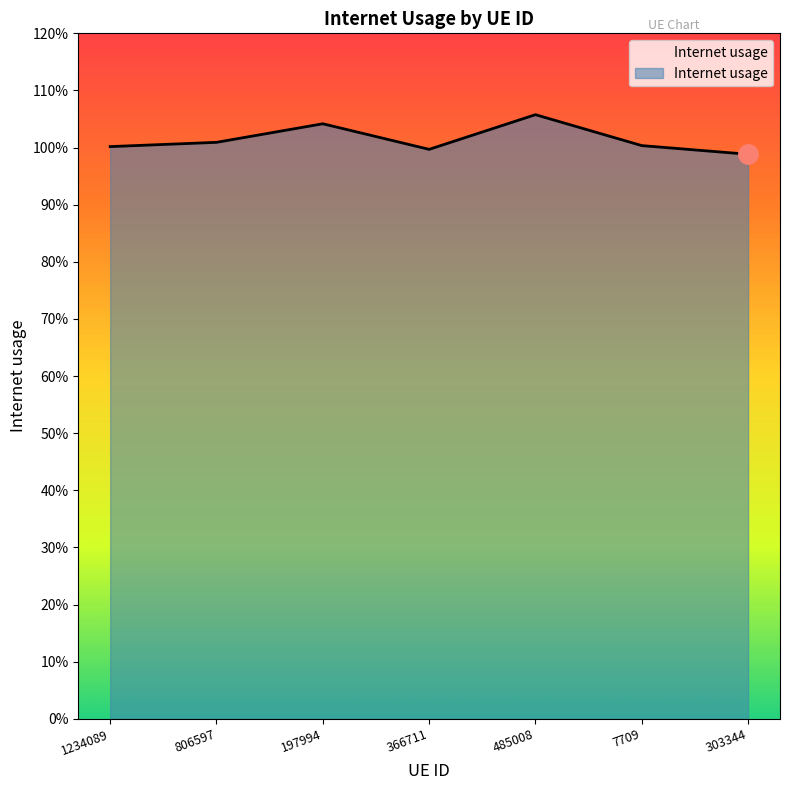

Does the chart display data point markers on the line(s)?

No